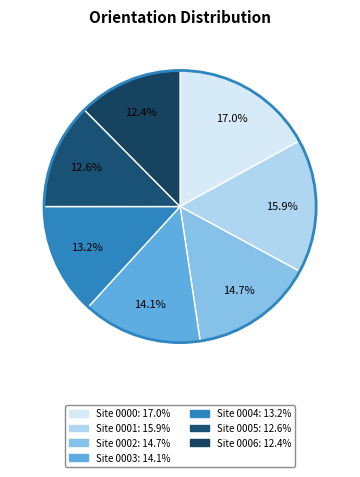

How many segments does this pie chart have?

7